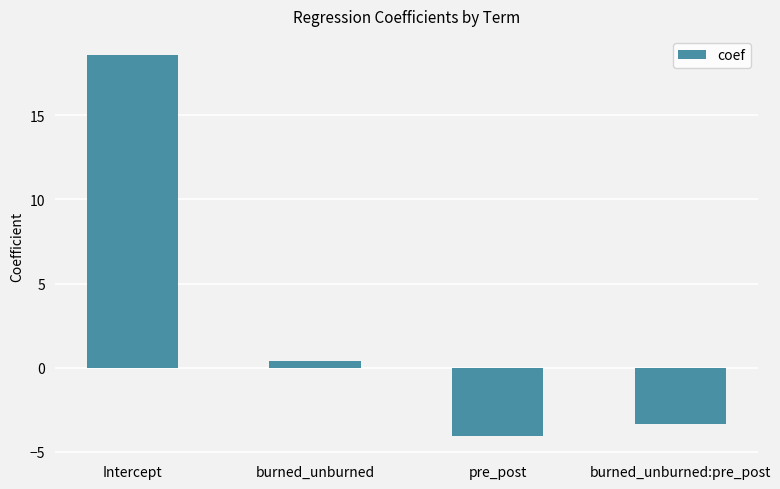

What is the sum of all values?

11.6